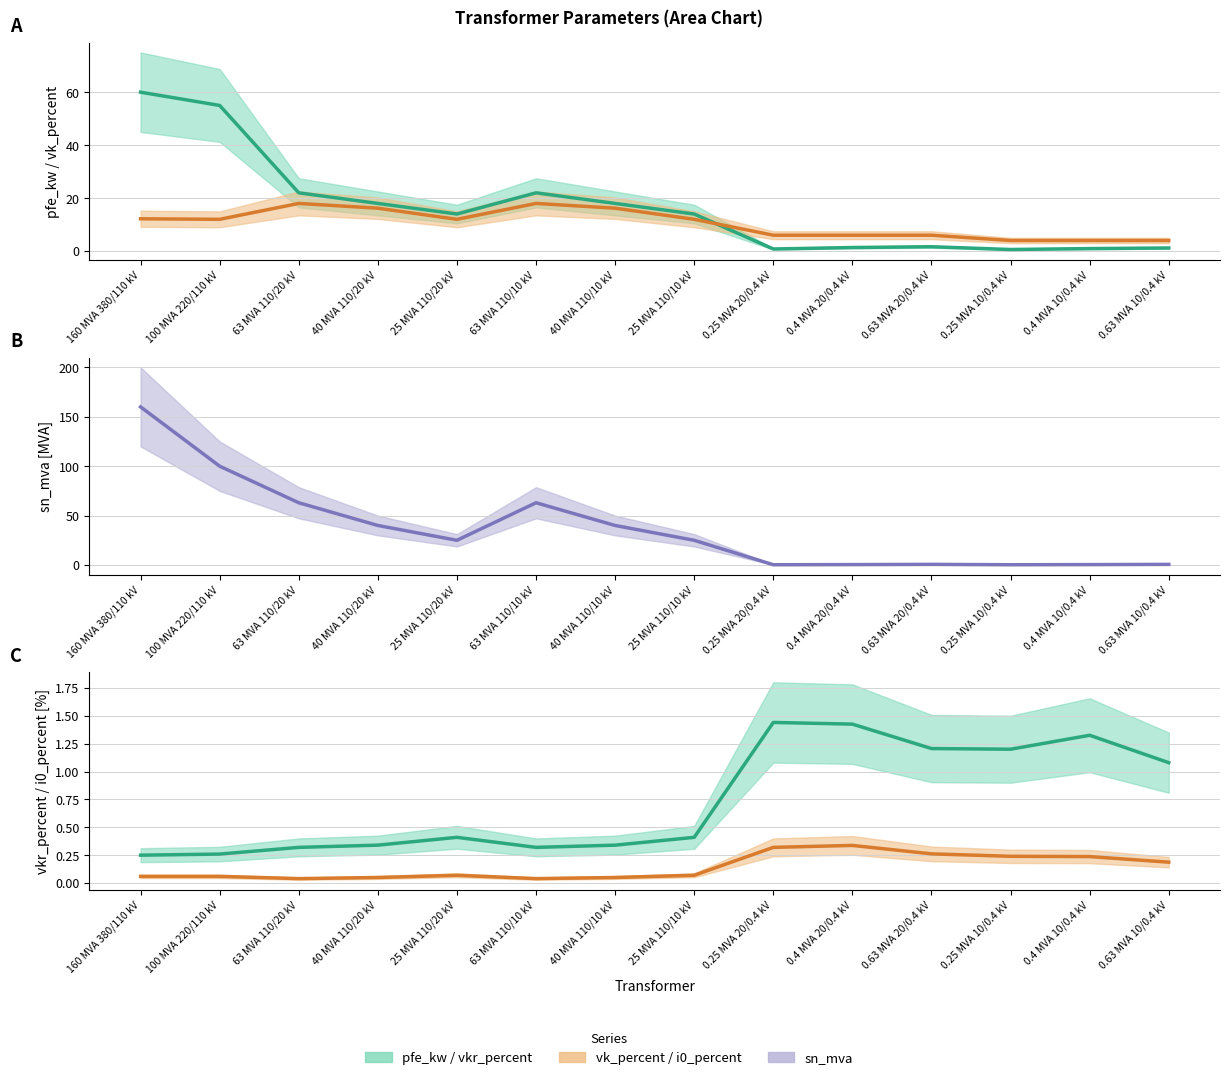

Reading left to right, list all the values displayed in this chart.

pfe_kw: 60.0	55.0	22.0	18.0	14.0	22.0	18.0	14.0	0.8	1.4	1.6	0.6	0.9	1.2
vkr_percent: 0.2	0.3	0.3	0.3	0.4	0.3	0.3	0.4	1.4	1.4	1.2	1.2	1.3	1.1
i0_percent: 0.1	0.1	0.0	0.1	0.1	0.0	0.1	0.1	0.3	0.3	0.3	0.2	0.2	0.2
vk_percent: 12.2	12.0	18.0	16.2	12.0	18.0	16.2	12.0	6.0	6.0	6.0	4.0	4.0	4.0
sn_mva: 160.0	100.0	63.0	40.0	25.0	63.0	40.0	25.0	0.2	0.4	0.6	0.2	0.4	0.6